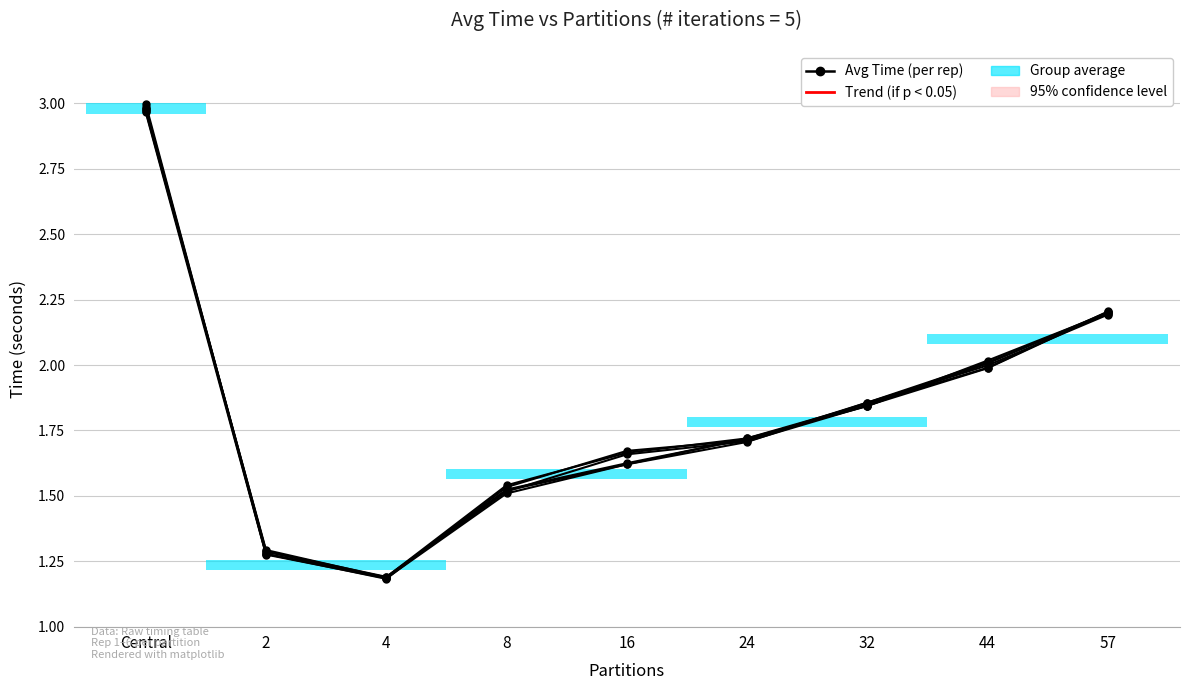

At which label does Rep 3 reach its minimum?

4